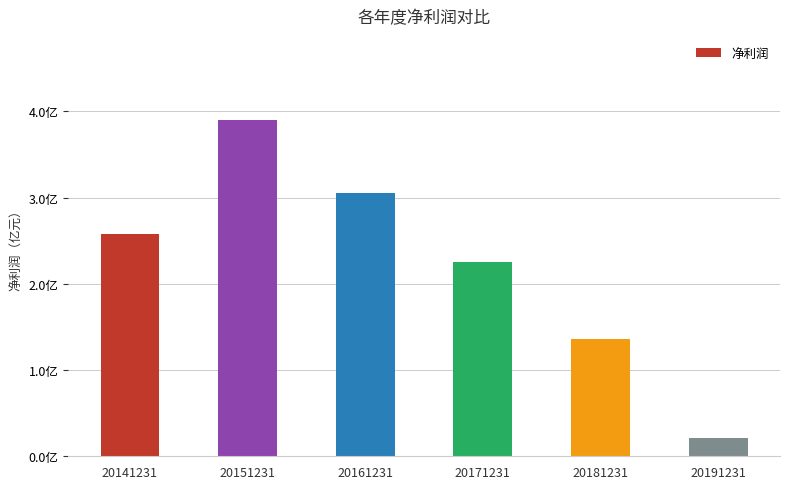

What is the value of the 5th bar from the left?

136286680.8